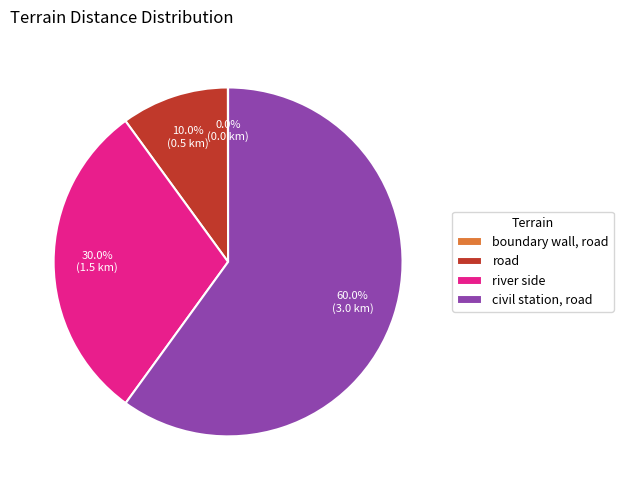

What percentage is NOT represented by road?

90.0%